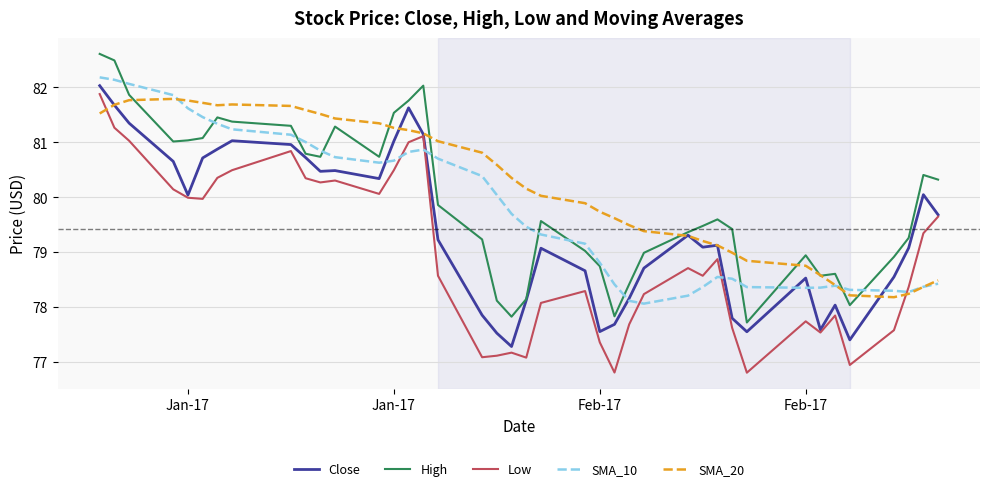

What is the average value of the SMA_10 series?

79.8